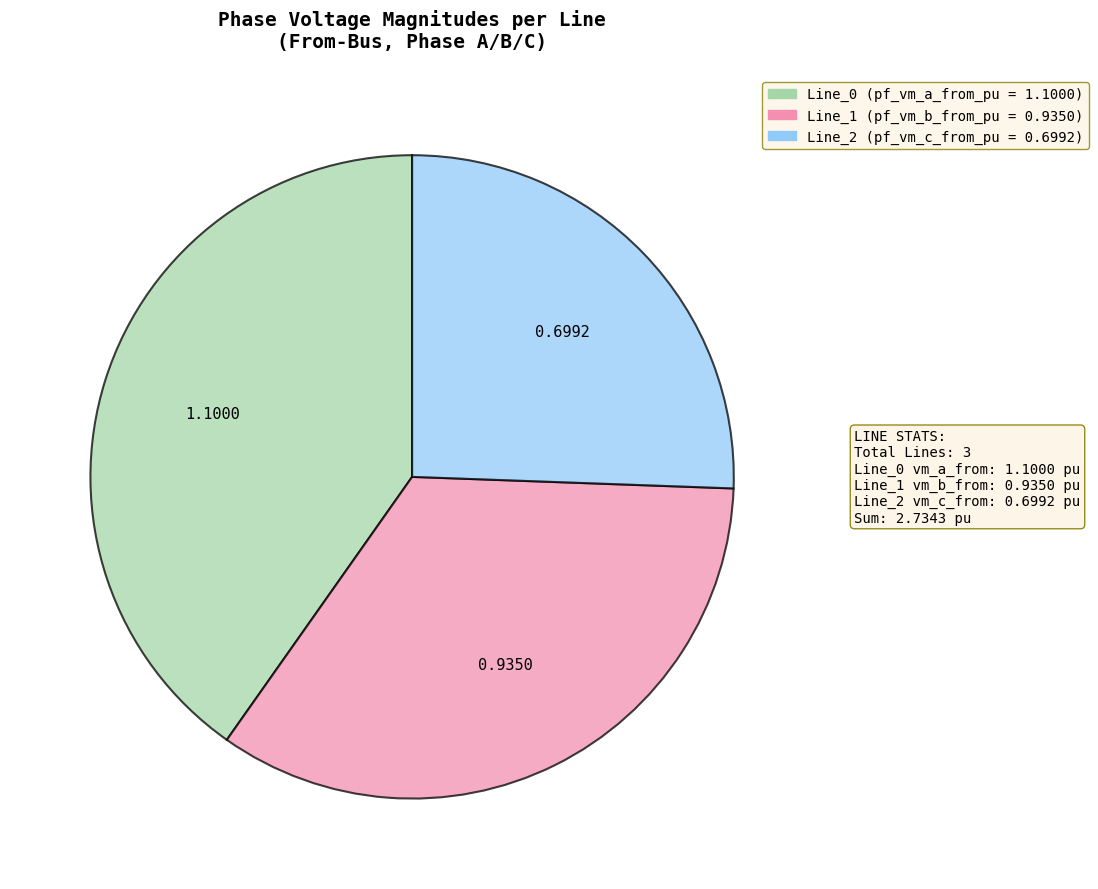

Between Line_1 and Line_2, which is larger?

Line_1